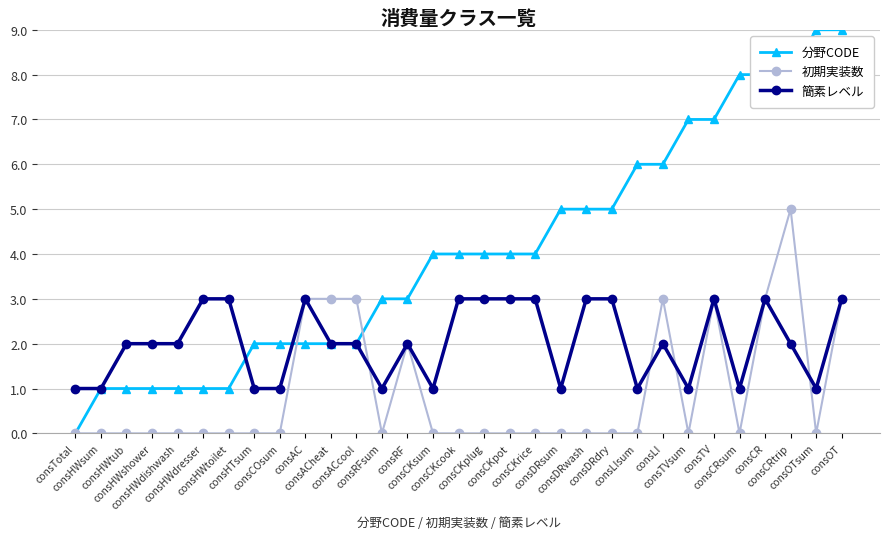

What is the value of the 分野CODE point at the 19th from the left?

4